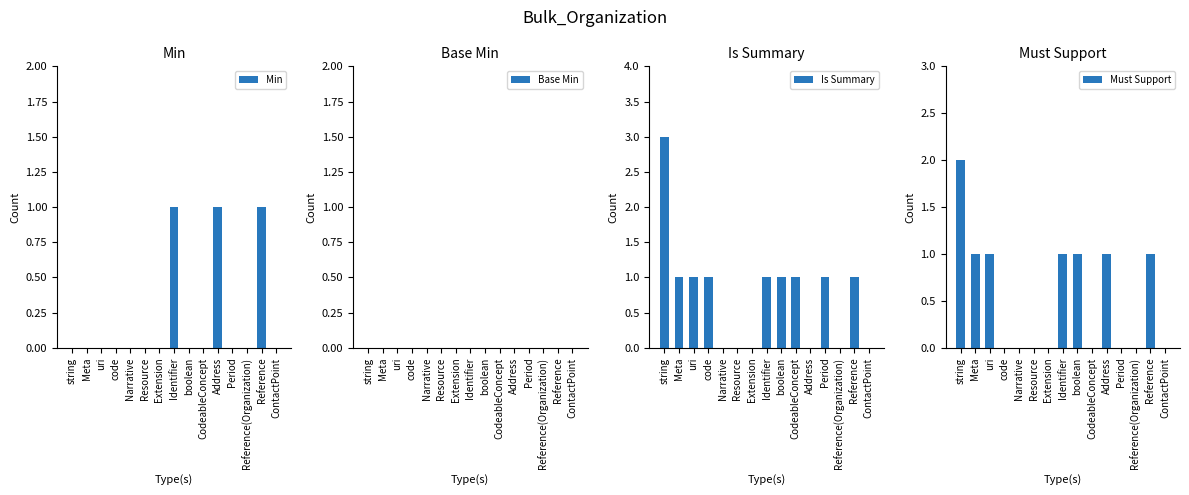

Is the value of Must Support at ContactPoint greater than the value of Base Min at ContactPoint?

No